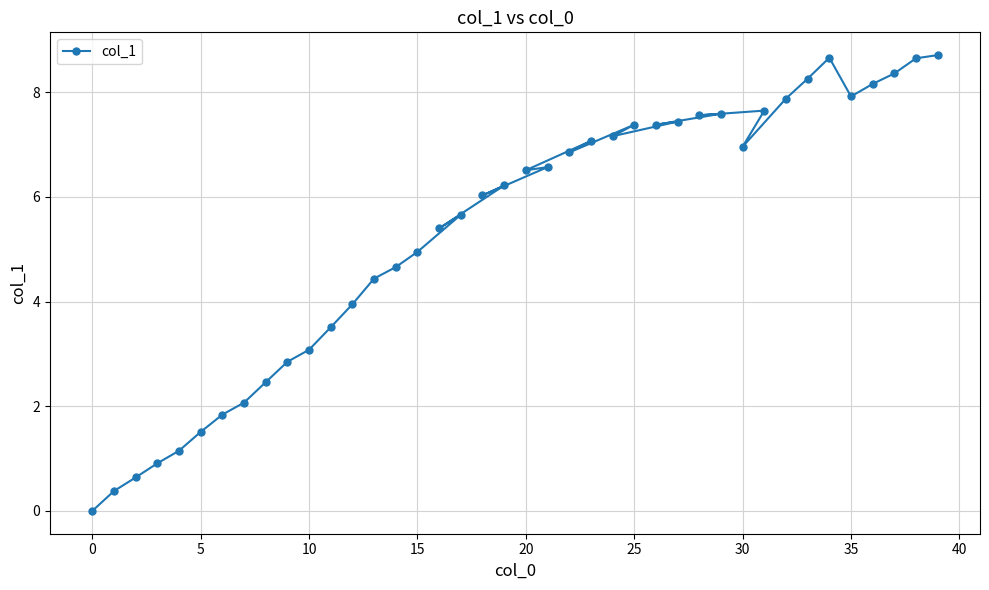

How many data points are above 6?

22